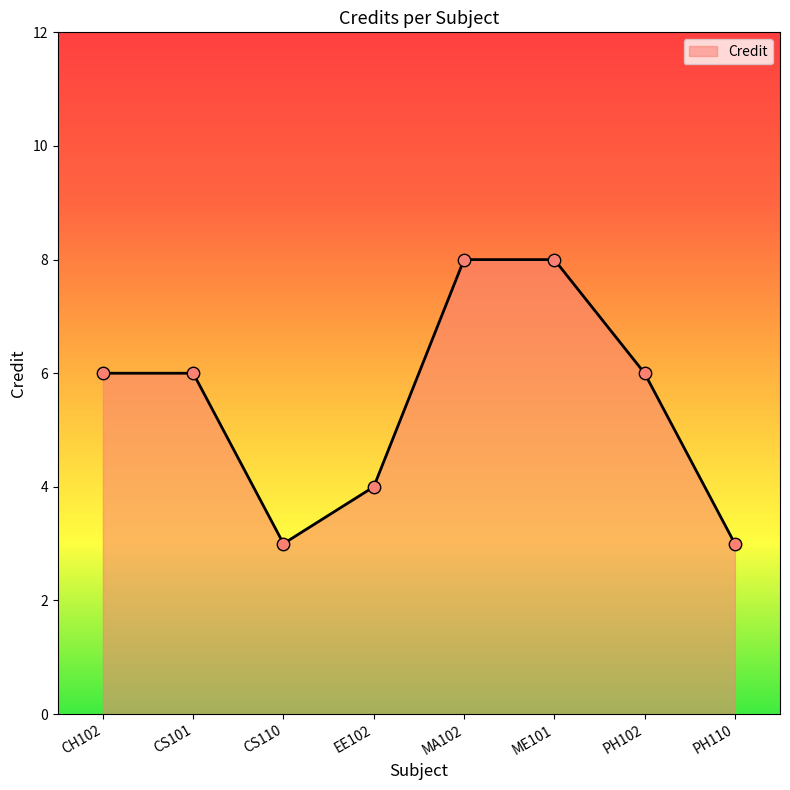

What is the change in value from CS101 to CS110?

-3